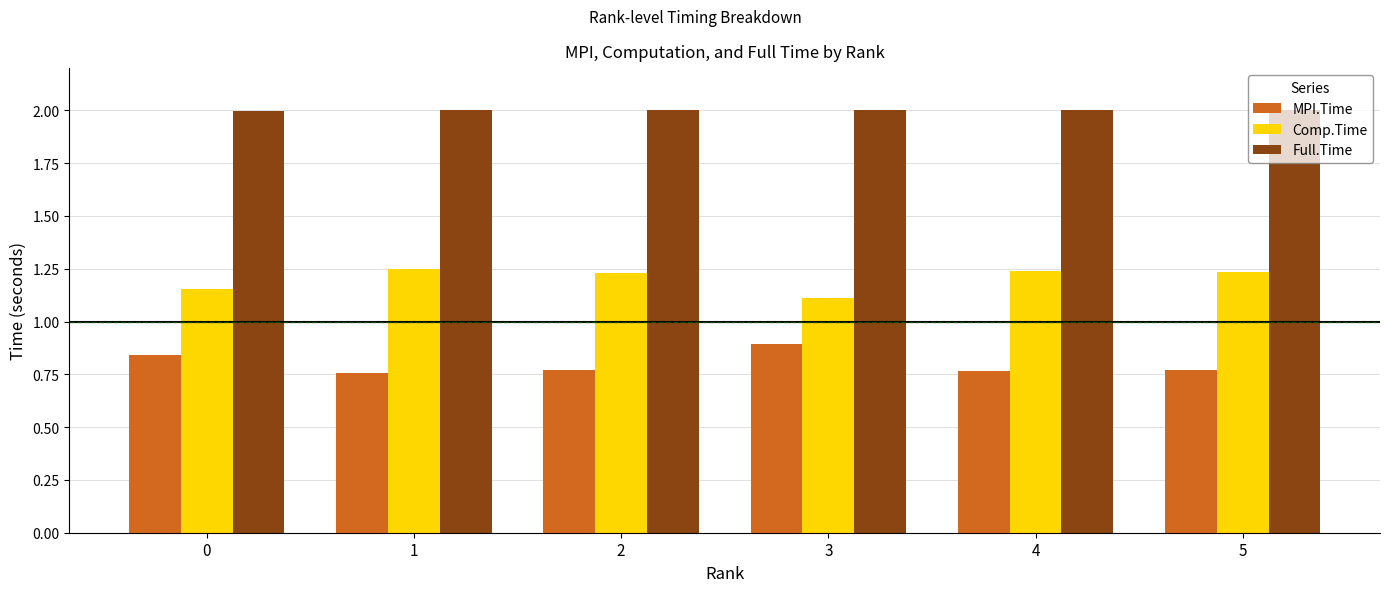

At 0, list the series in order from smallest to largest.

MPI.Time, Comp.Time, Full.Time